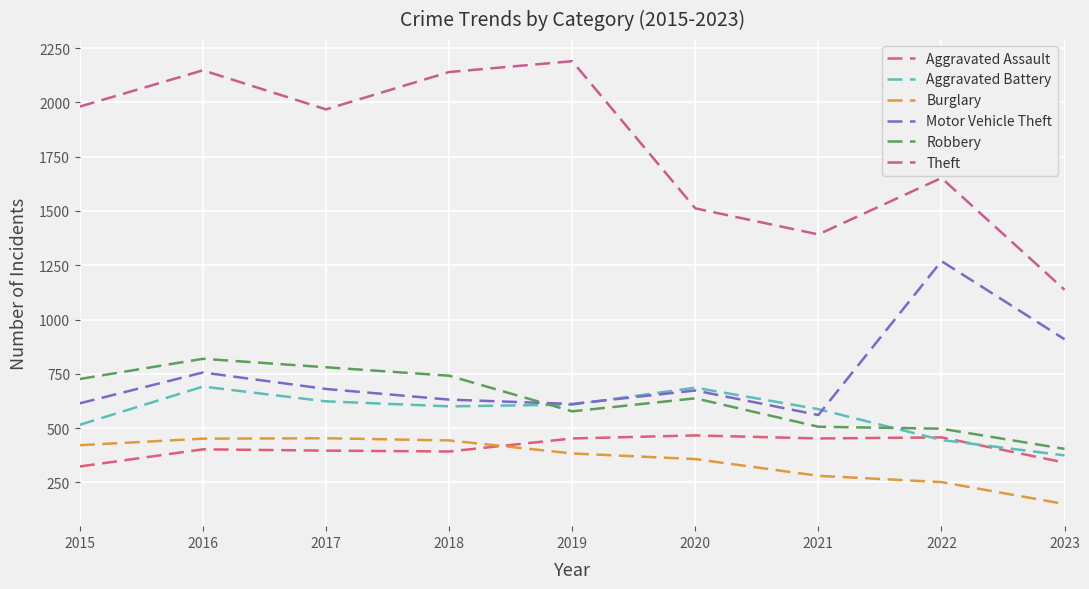

Which category has the highest value across all series?

2019